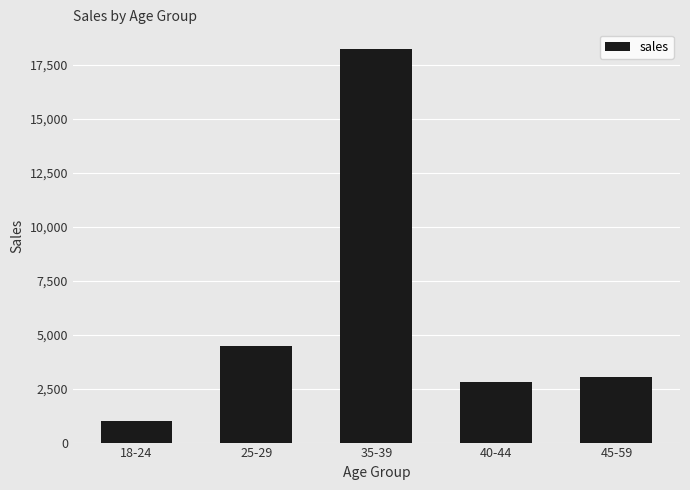

Reading left to right, extract all data points from this chart.

1010.7	4484.6	18219.7	2781.8	3018.4